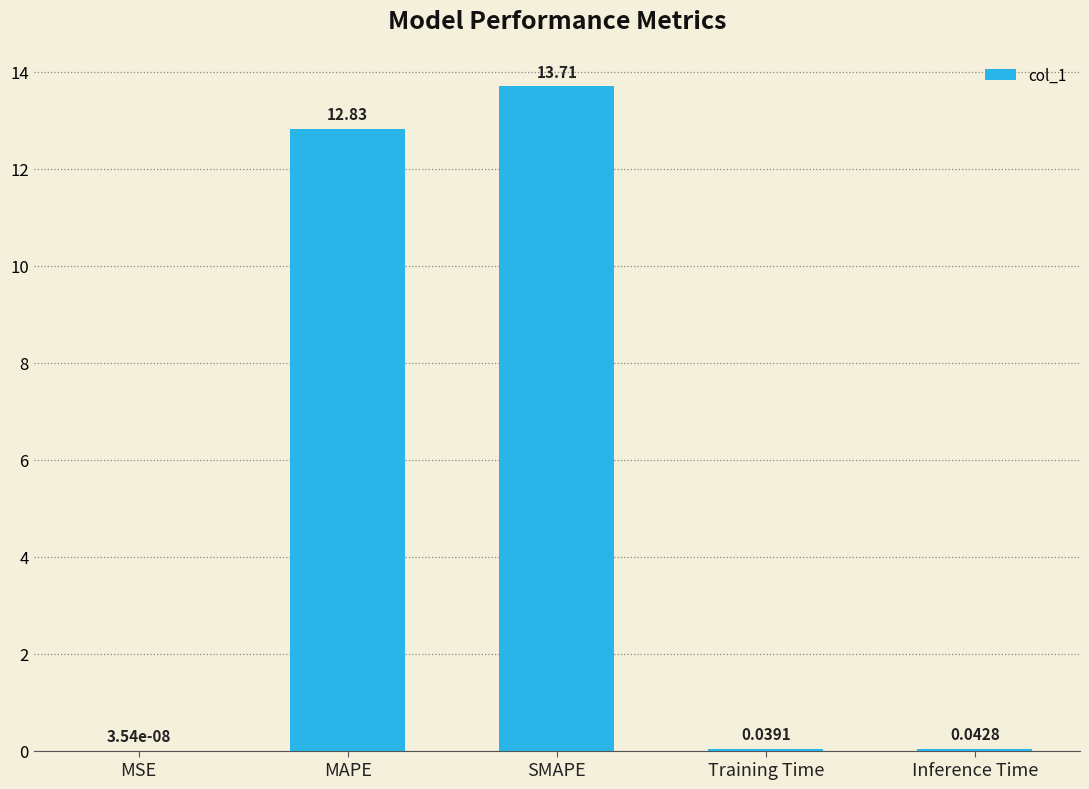

What is the change in value from MAPE to Inference Time?

-12.8